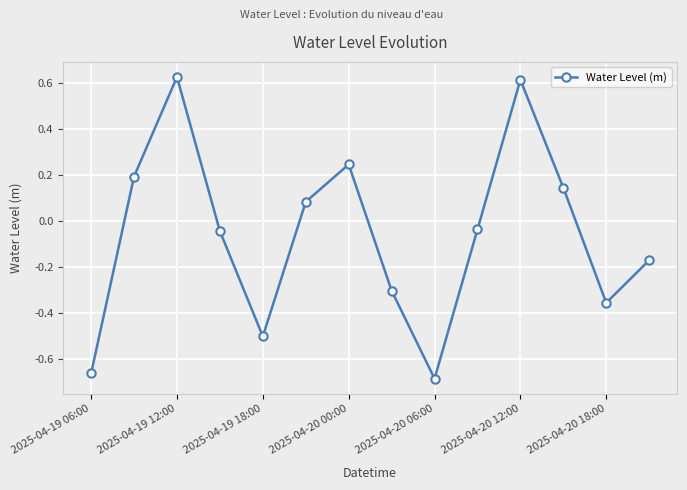

How many points are lower than both their immediate neighbors (excluding endpoints)?

3